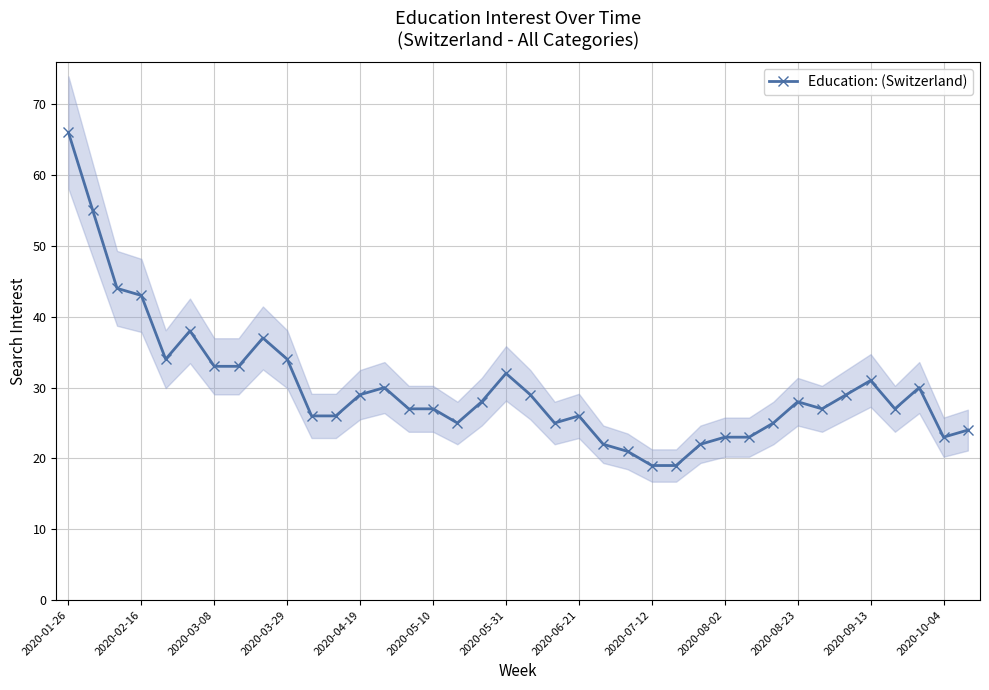

The value of Education: (Switzerland) at 2020-08-23 is 6. True or false?

False